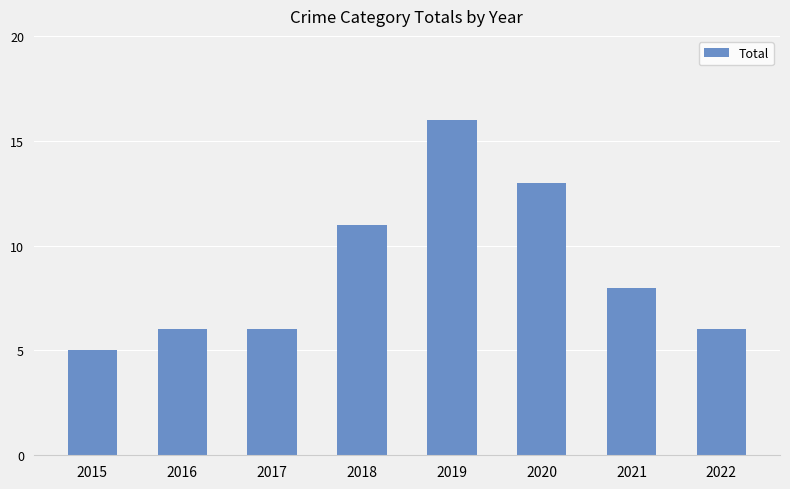

What is the smallest value displayed?

5